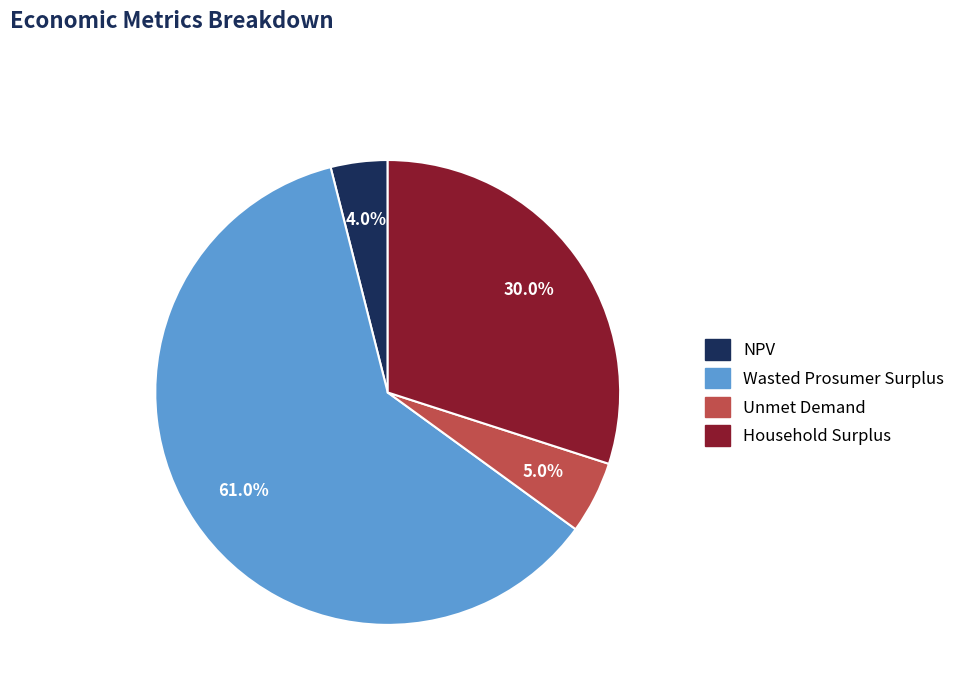

Count the number of slices in the pie.

4